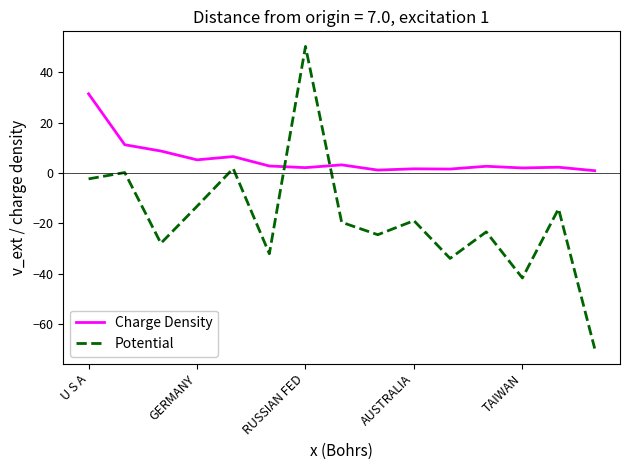

Which series has the widest spread of values?

Potential